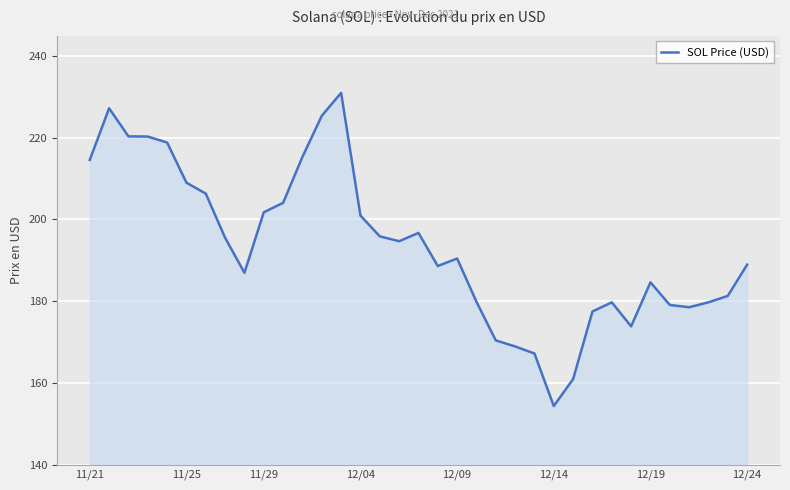

How many values exceed 190?

18